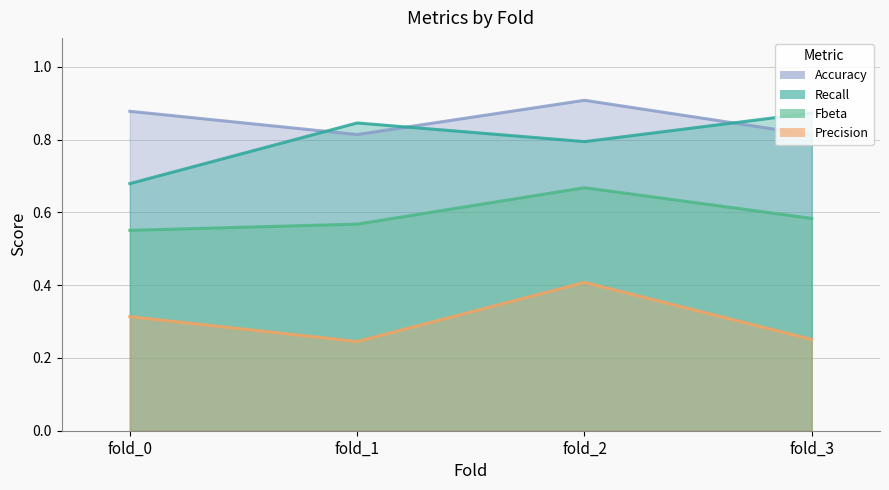

Read the Accuracy value at fold_1.

0.8